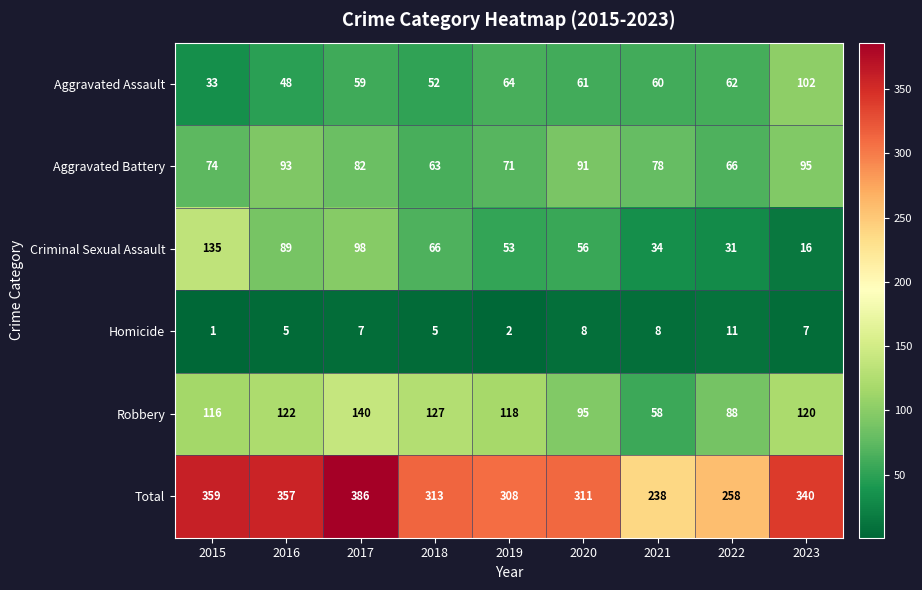

List the series in order of their peak value, lowest first.

Homicide, Aggravated Battery, Aggravated Assault, Criminal Sexual Assault, Robbery, Total